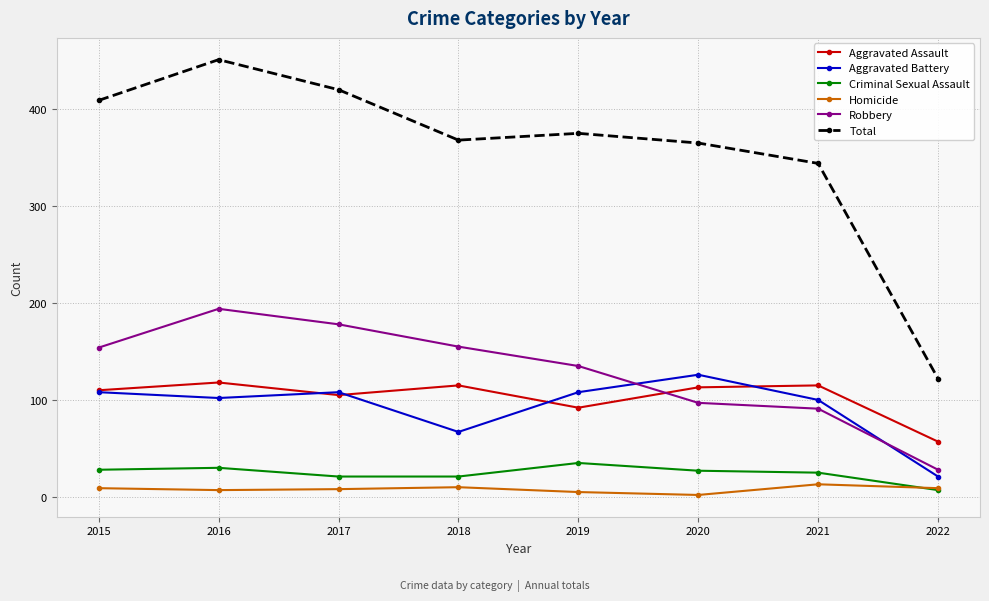

How many interior local peaks does the Aggravated Battery series have?

2